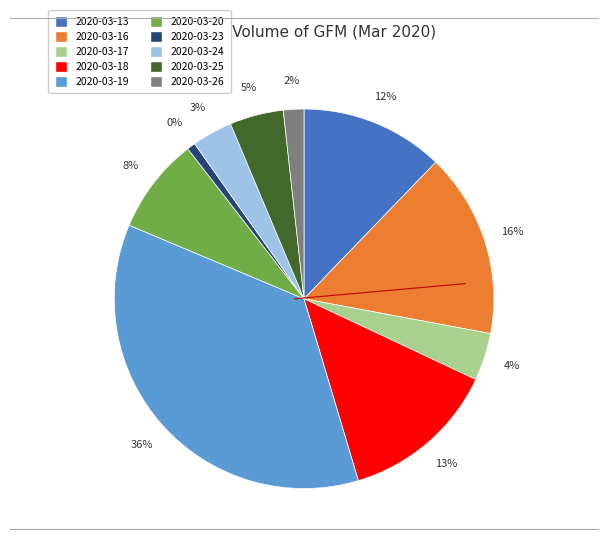

Rank the categories by value from lowest to highest.

2020-03-23, 2020-03-26, 2020-03-24, 2020-03-17, 2020-03-25, 2020-03-20, 2020-03-13, 2020-03-18, 2020-03-16, 2020-03-19